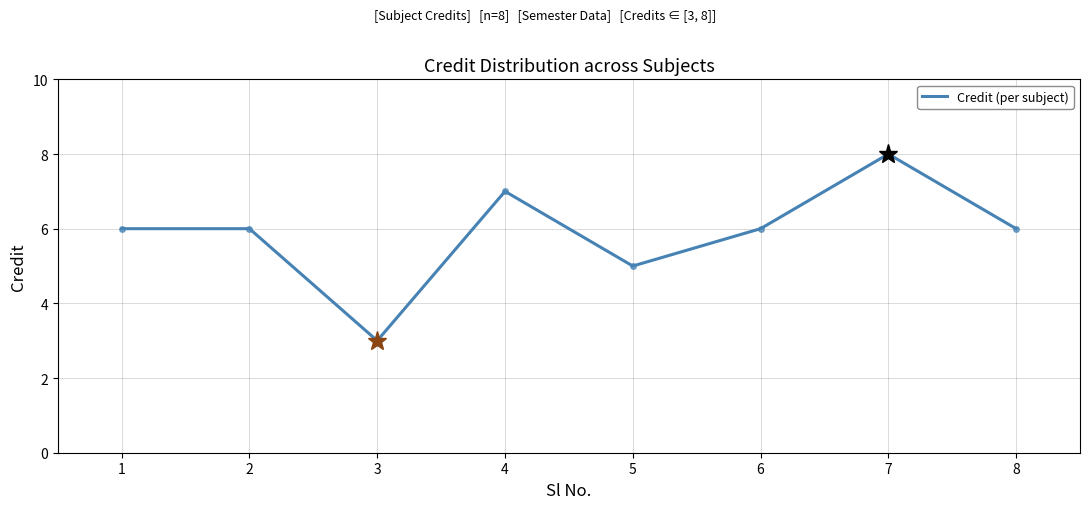

Reading right to left, list all the values displayed in this chart.

8=6	7=8	6=6	5=5	4=7	3=3	2=6	1=6